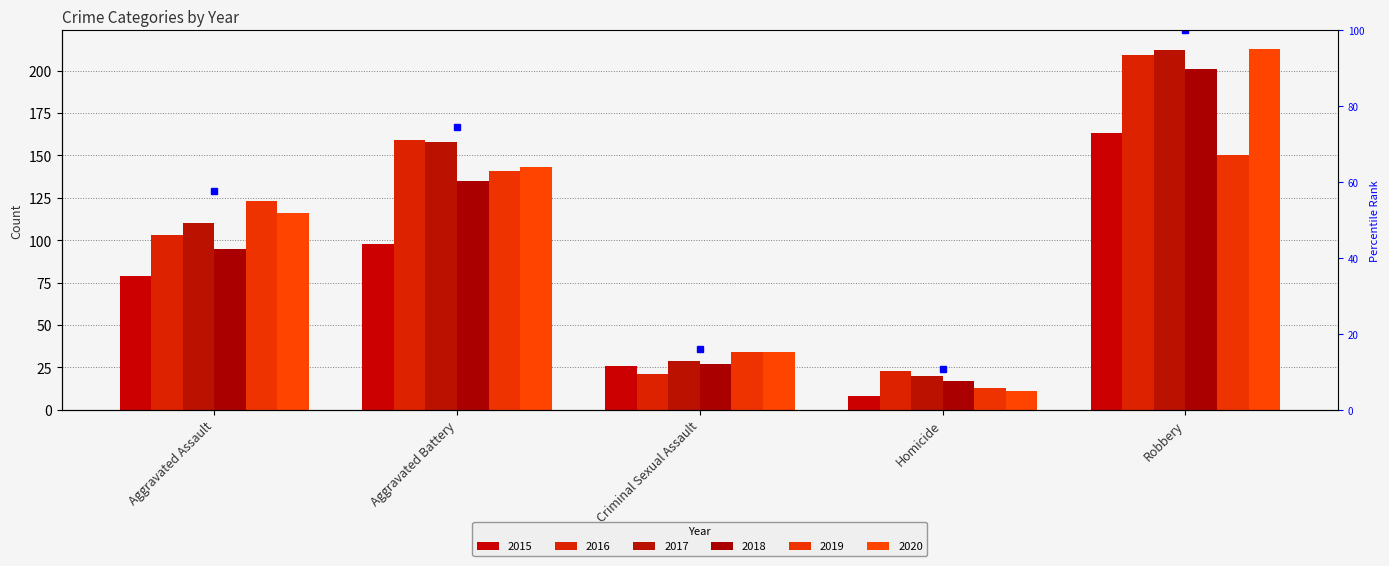

What are all the series names shown in the legend?

2015, 2016, 2017, 2018, 2019, 2020